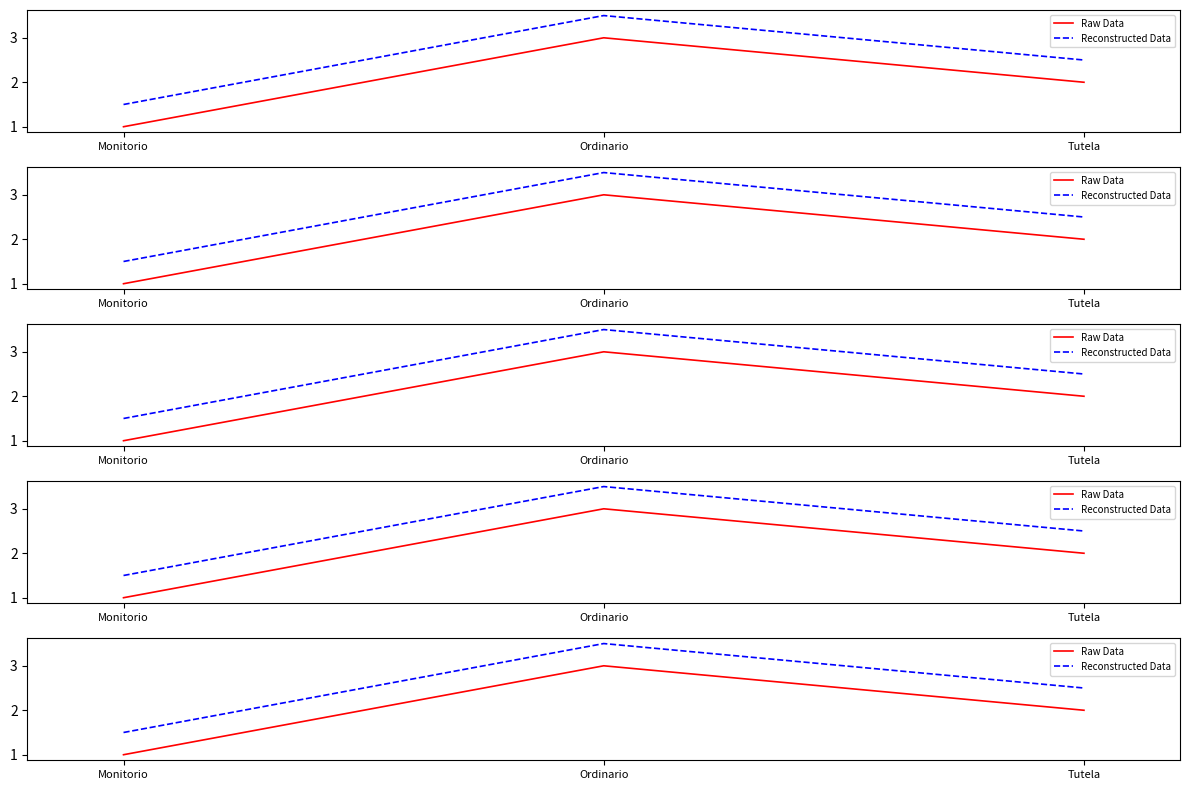

List the series in order of their peak value, highest first.

Reconstructed Data, Raw Data